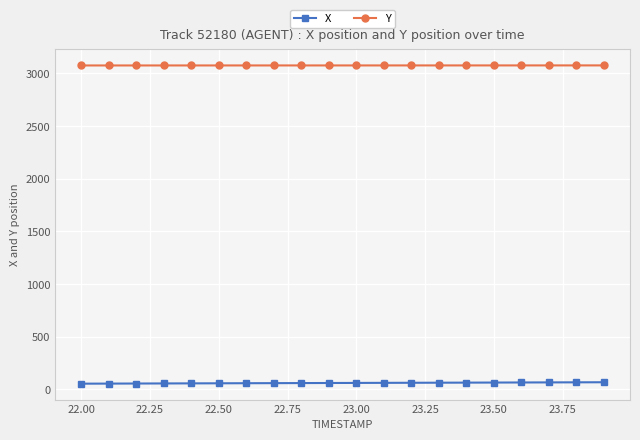

What is the maximum value shown in the chart?

3075.8